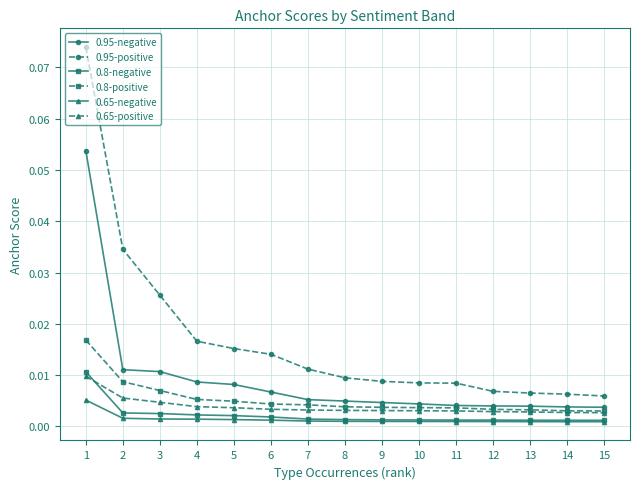

Is the value of 0.65-positive at 13 greater than the value of 0.95-positive at 7?

No